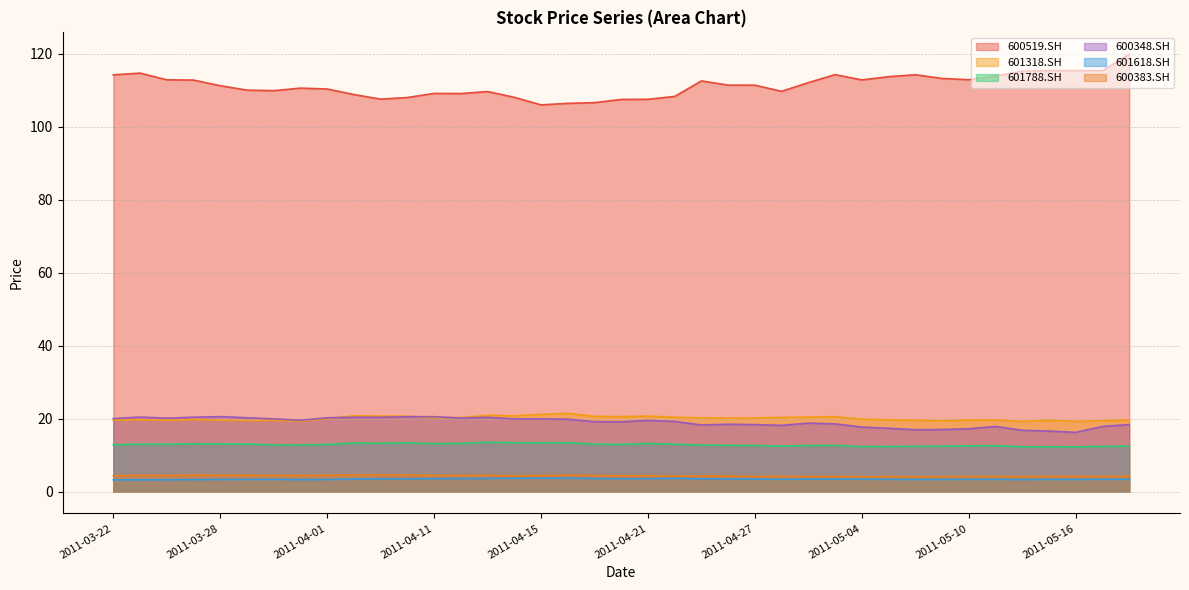

Does the chart display data point markers on the line(s)?

No